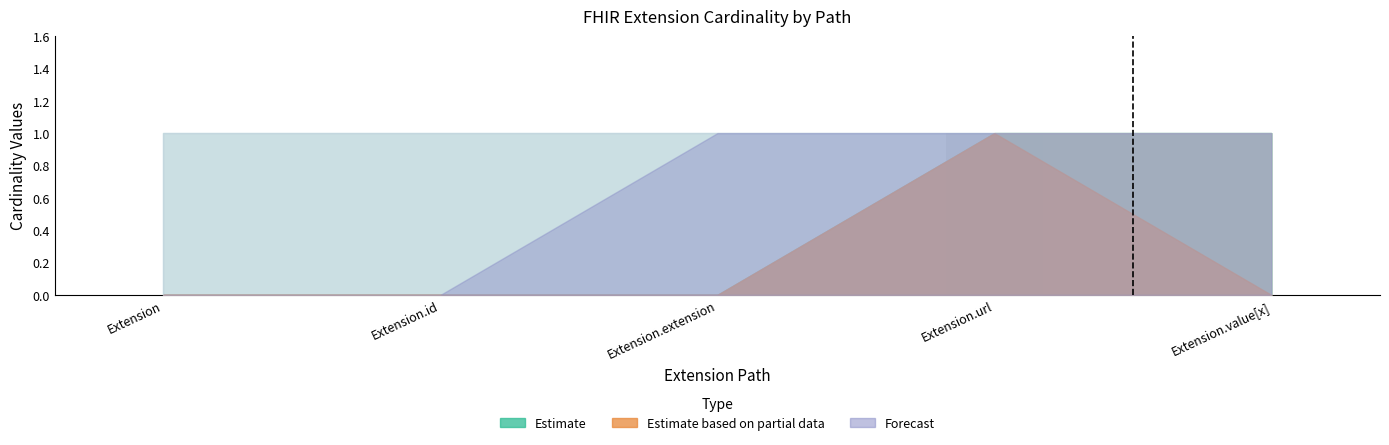

The value at Extension.url is 1. True or false?

True